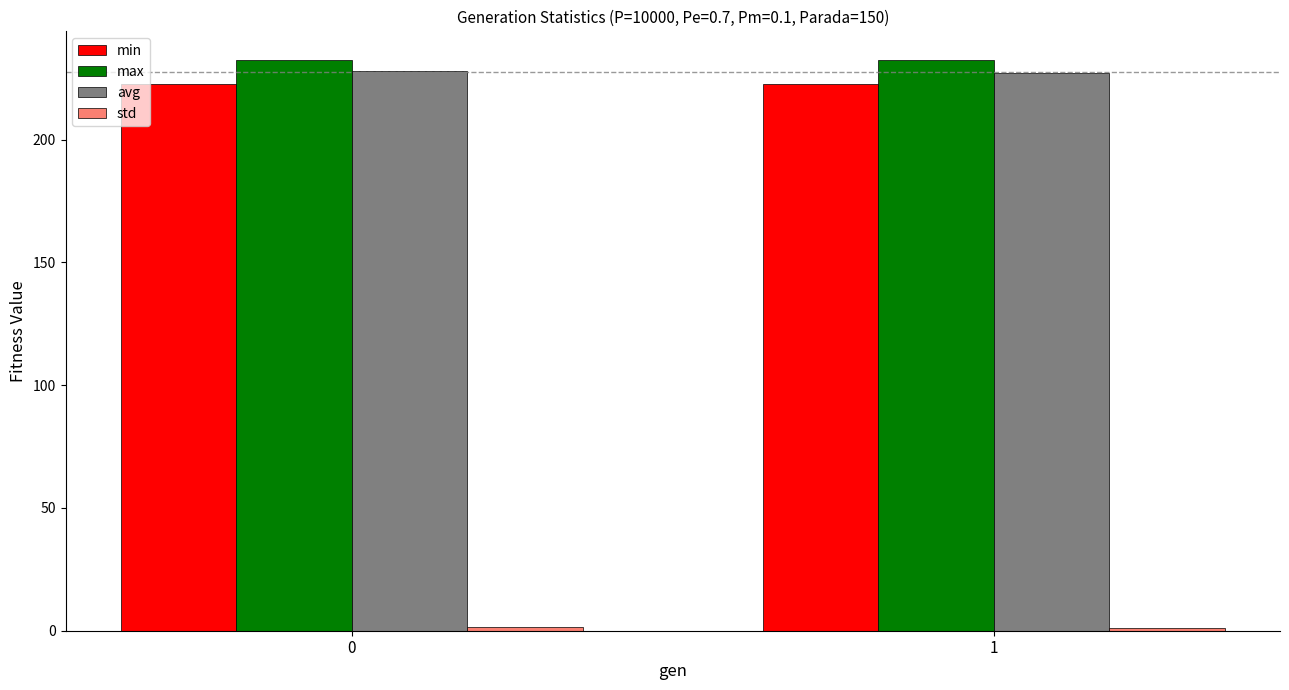

What is the minimum value shown in the chart?

1.3